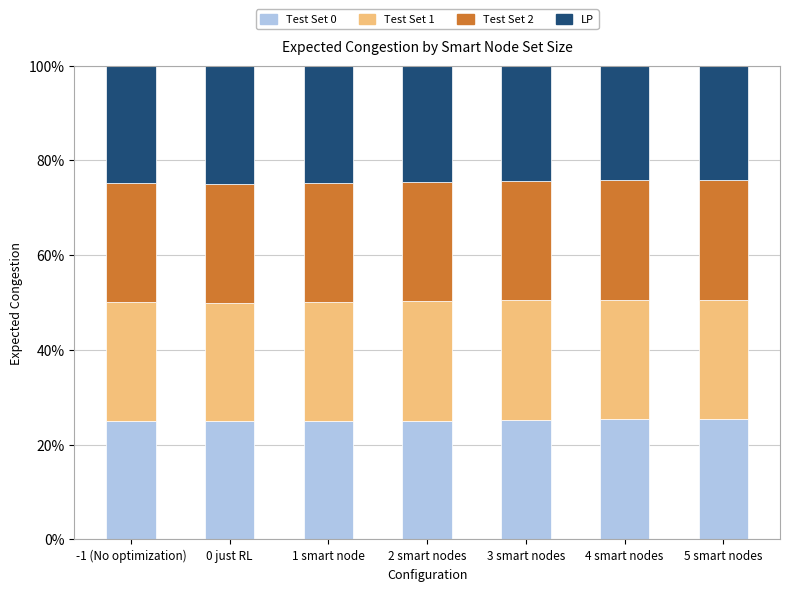

The value of Test Set 0 at 4 smart nodes is 25.3. True or false?

True